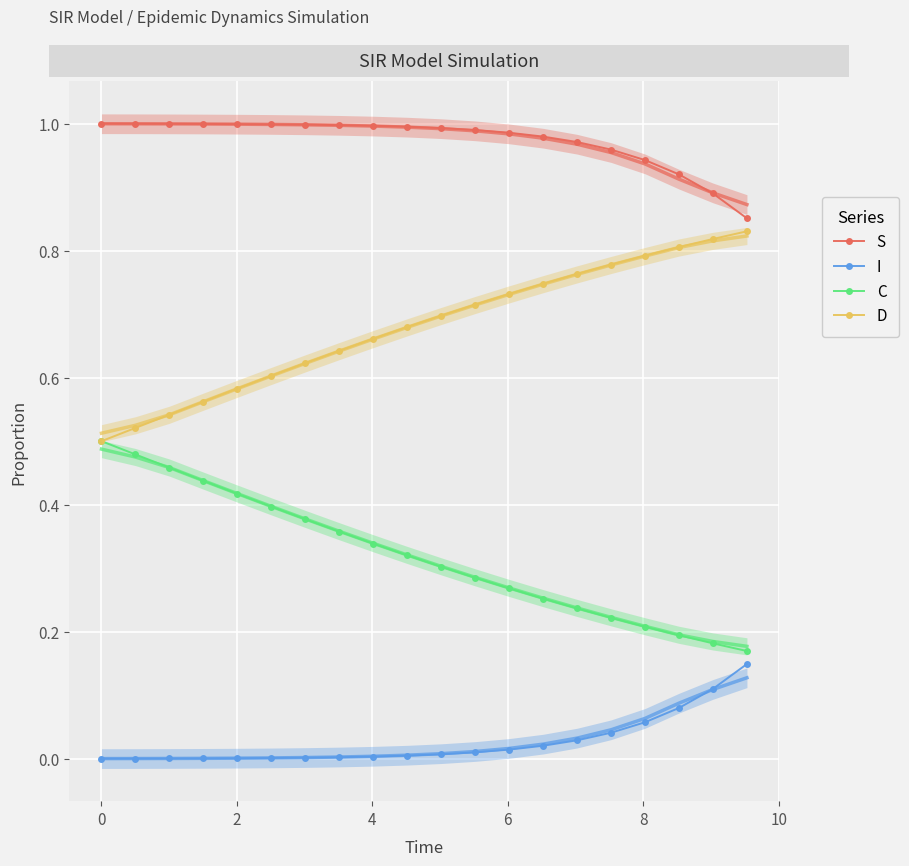

True or false: I and D cross at least once.

False